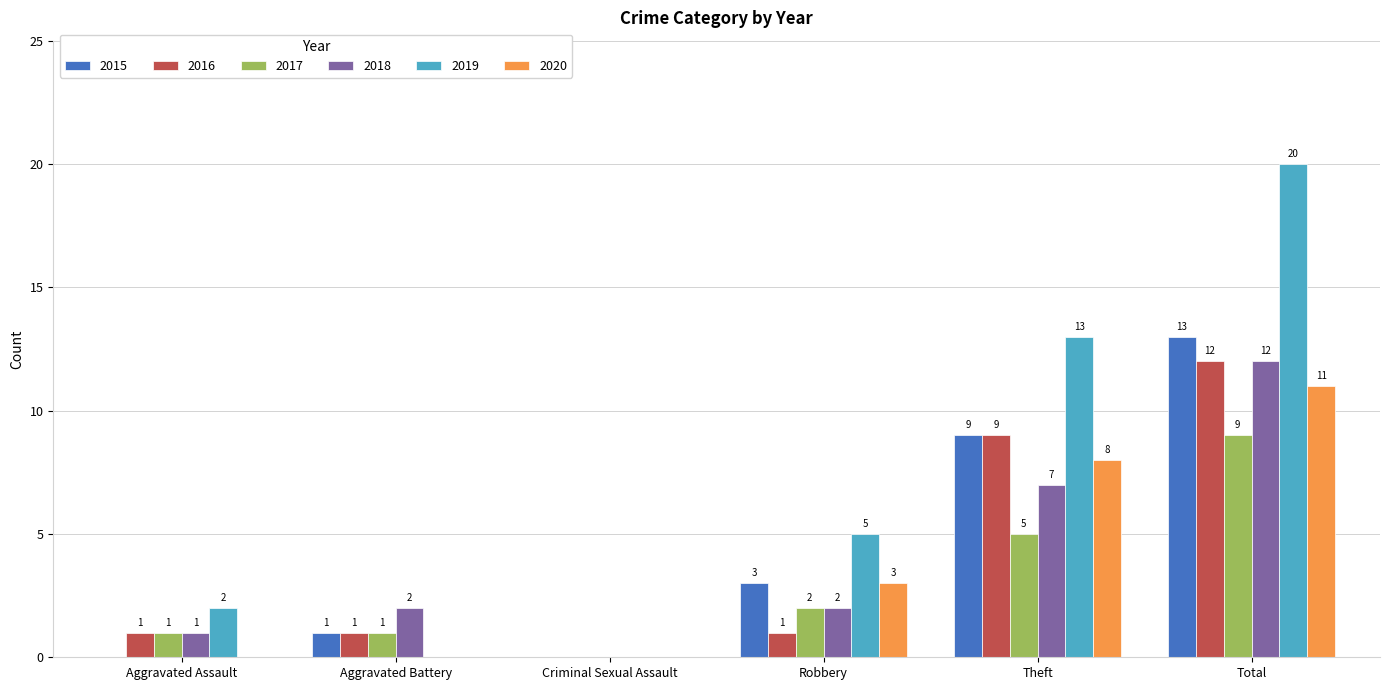

How many series are shown in this chart?

6